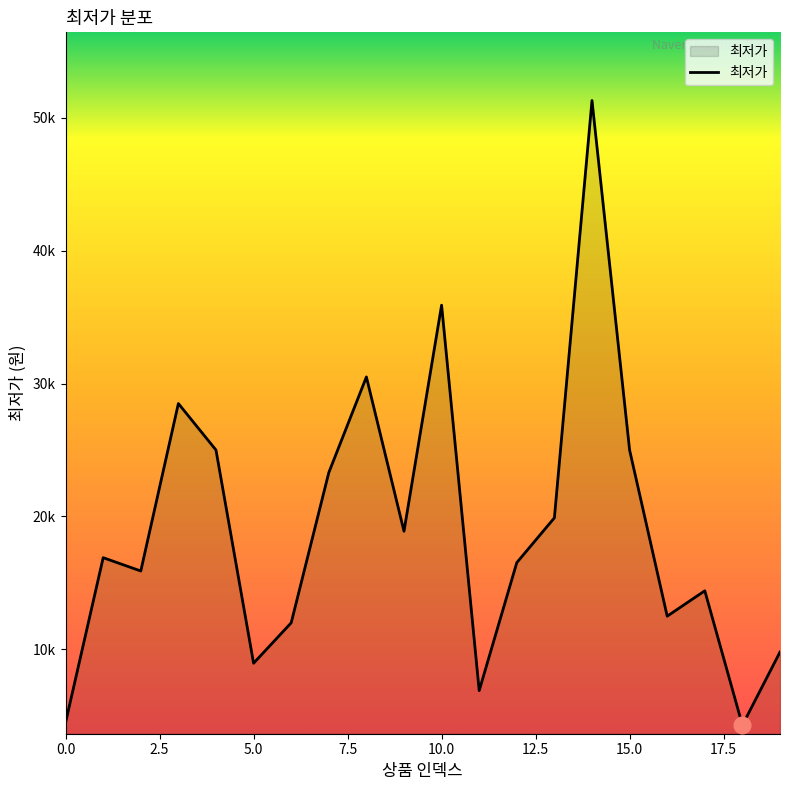

Where is the first local minimum?

2